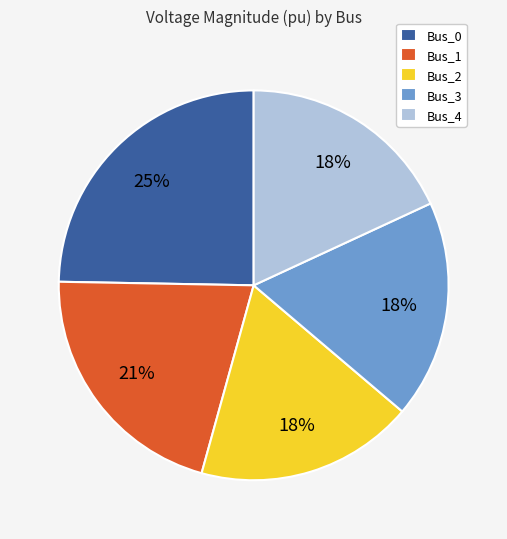

Is there a majority slice in this chart?

No